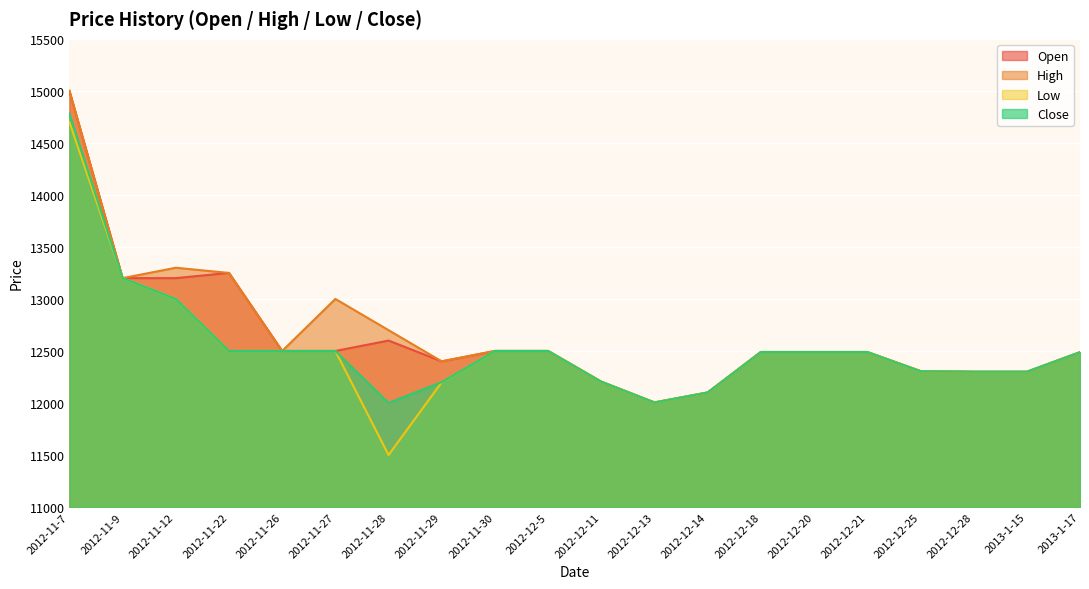

Which label corresponds to the largest value in the chart?

2012-11-7